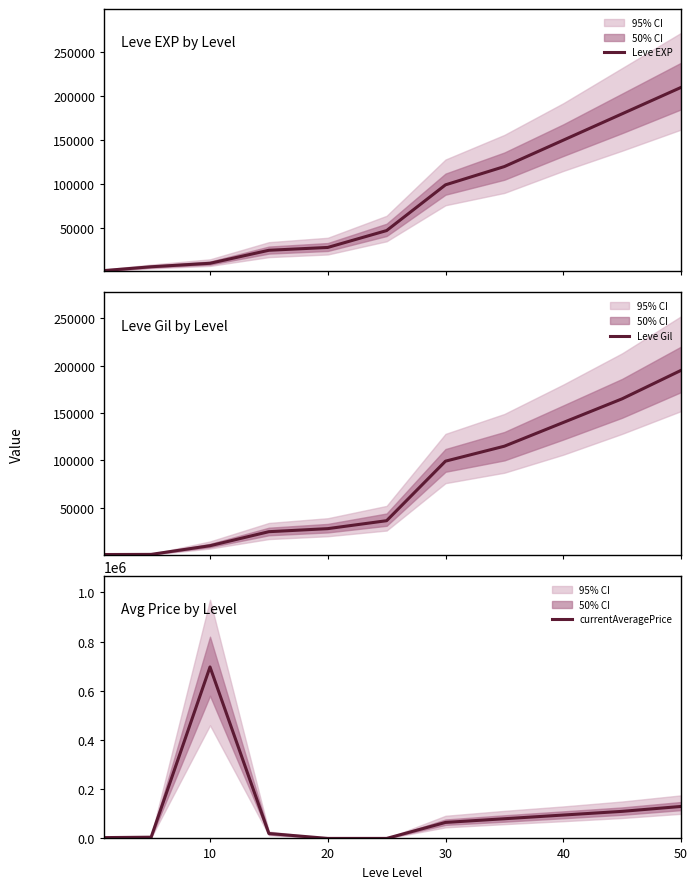

True or false: Leve Gil and Leve EXP intersect in this chart.

False